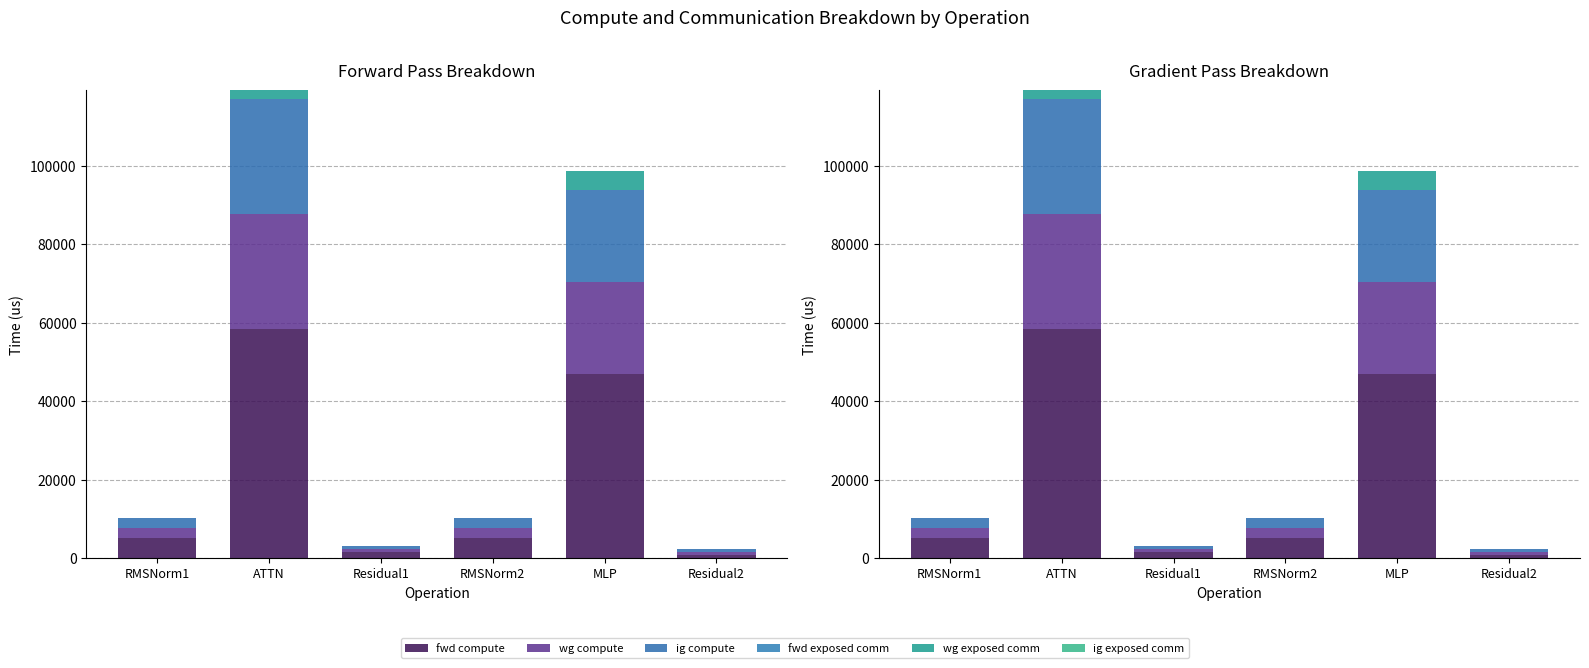

What are all the series names shown in the legend?

fwd compute, wg compute, ig compute, fwd exposed comm, wg exposed comm, ig exposed comm